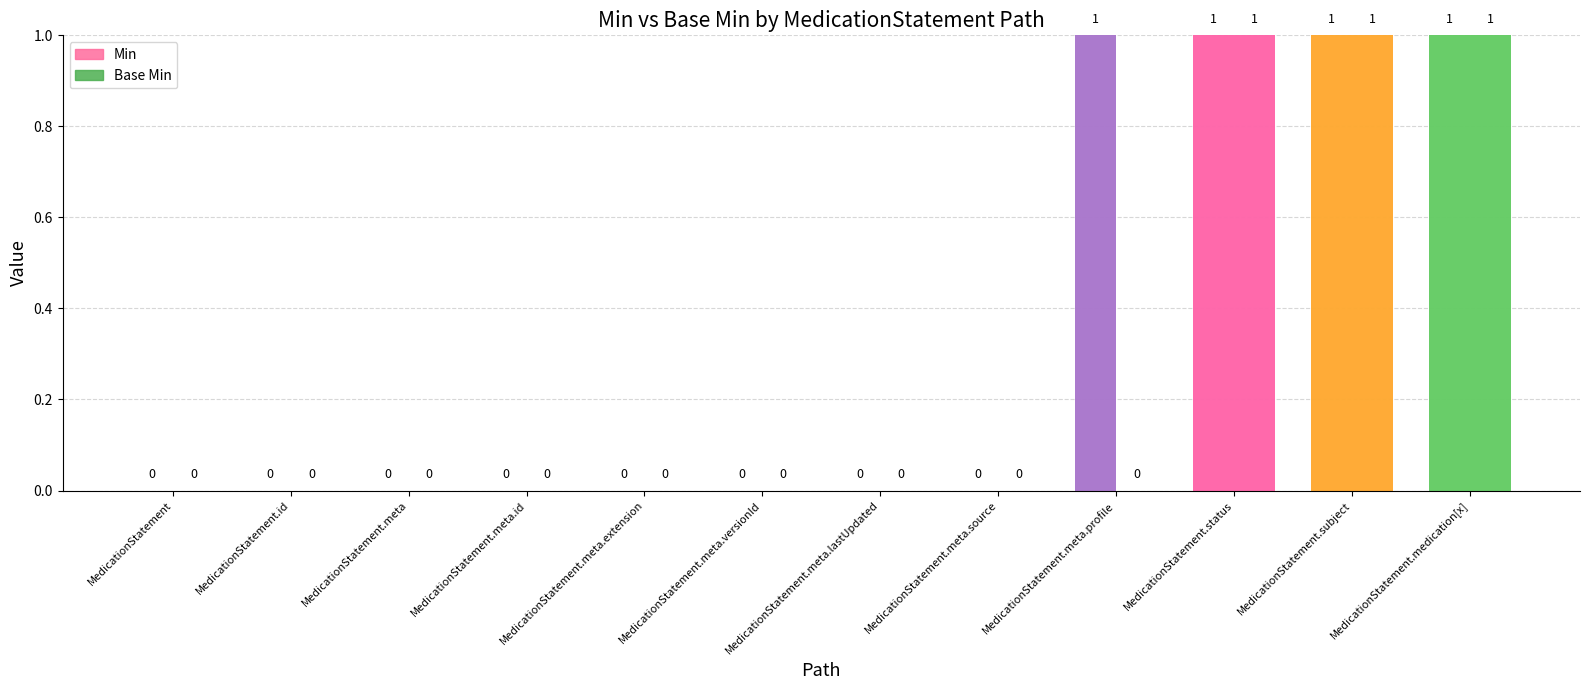

List the labels in order of Base Min value, smallest first.

MedicationStatement, MedicationStatement.id, MedicationStatement.meta, MedicationStatement.meta.id, MedicationStatement.meta.extension, MedicationStatement.meta.versionId, MedicationStatement.meta.lastUpdated, MedicationStatement.meta.source, MedicationStatement.meta.profile, MedicationStatement.status, MedicationStatement.subject, MedicationStatement.medication[x]